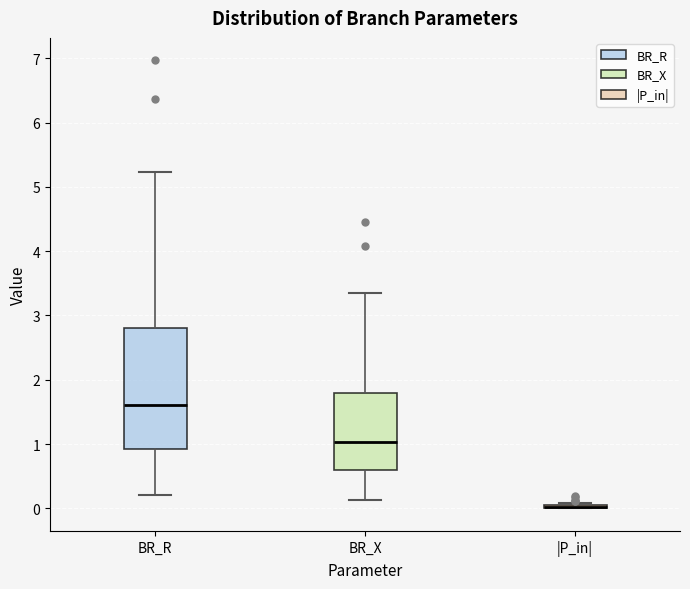

Where does the upper whisker of the box for BR_X end on the y-axis? The values are not printed on the chart, so give them approximately, as read against the axis.

3.3